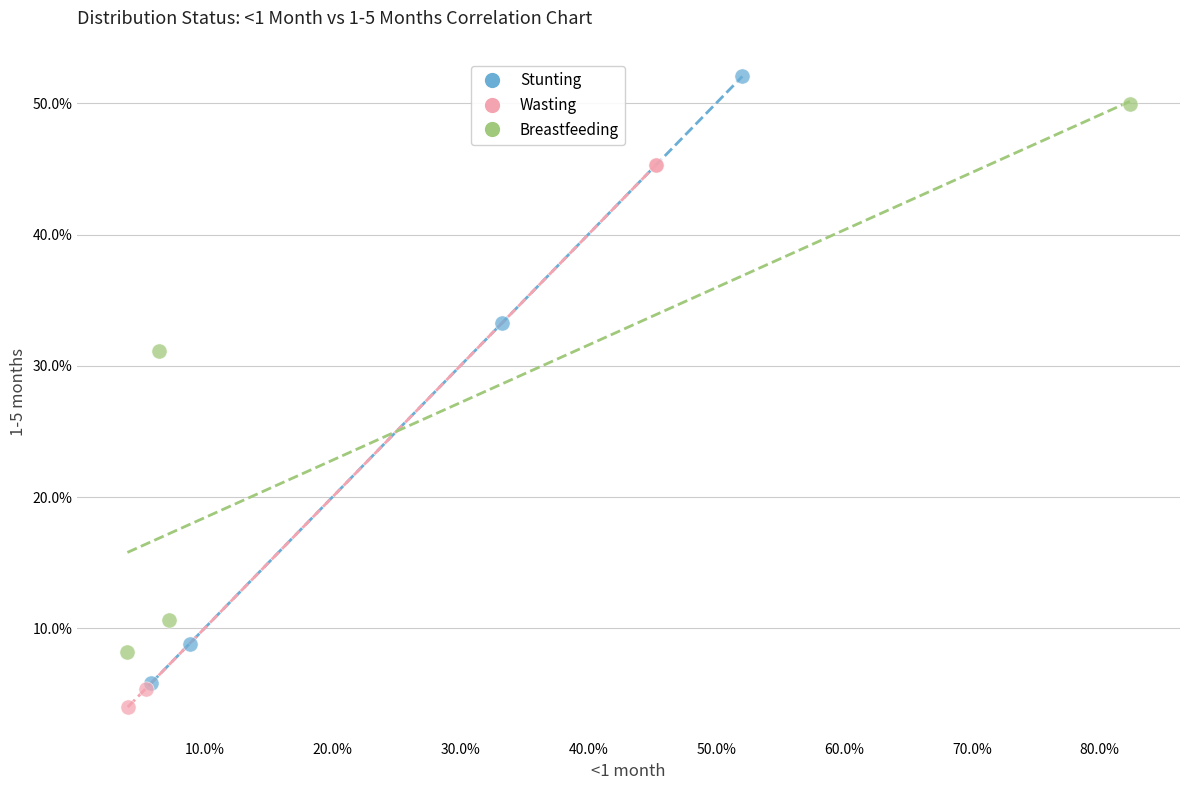

Which series reaches the maximum Y coordinate?

Stunting